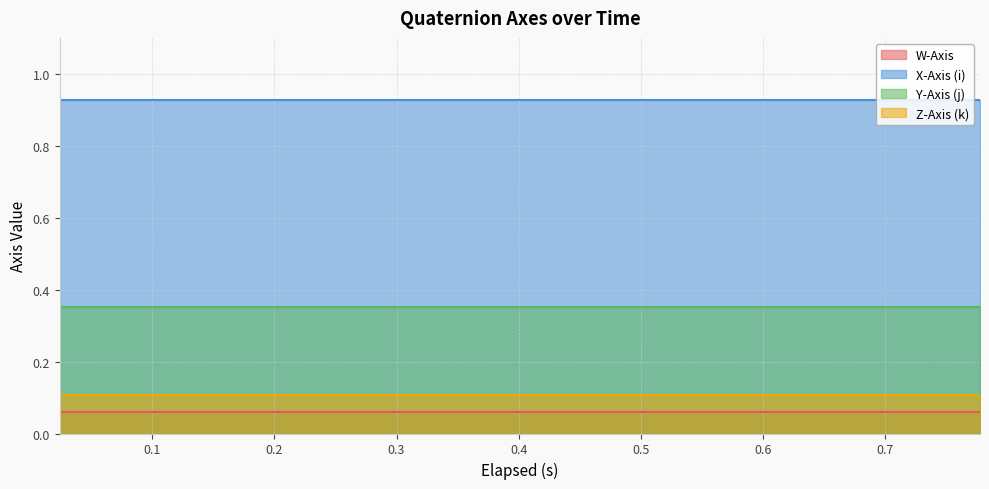

What is the value of the W-Axis point at the 4th from the left?

0.1